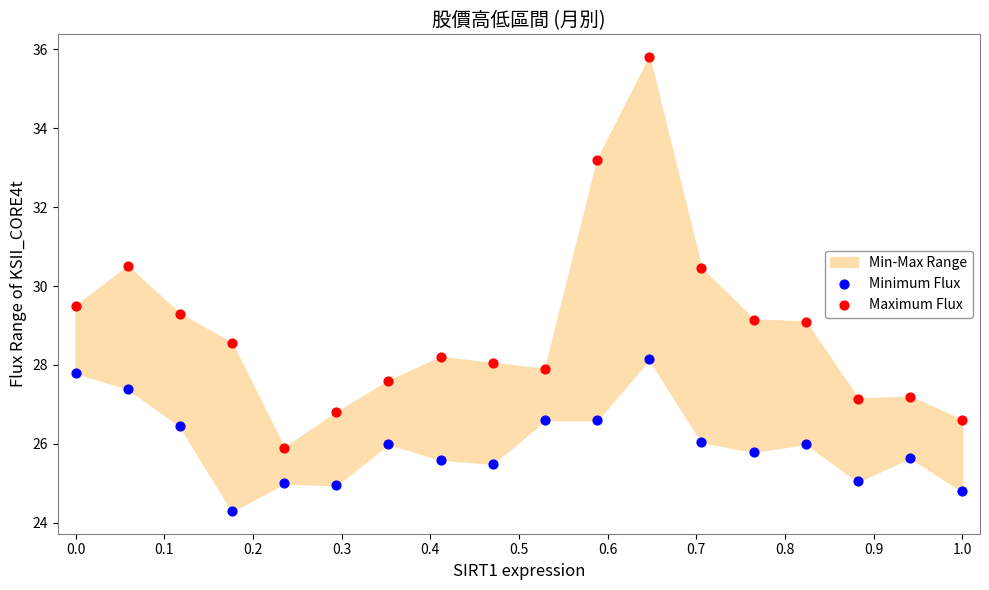

Which series reaches the minimum Y coordinate?

Minimum Flux